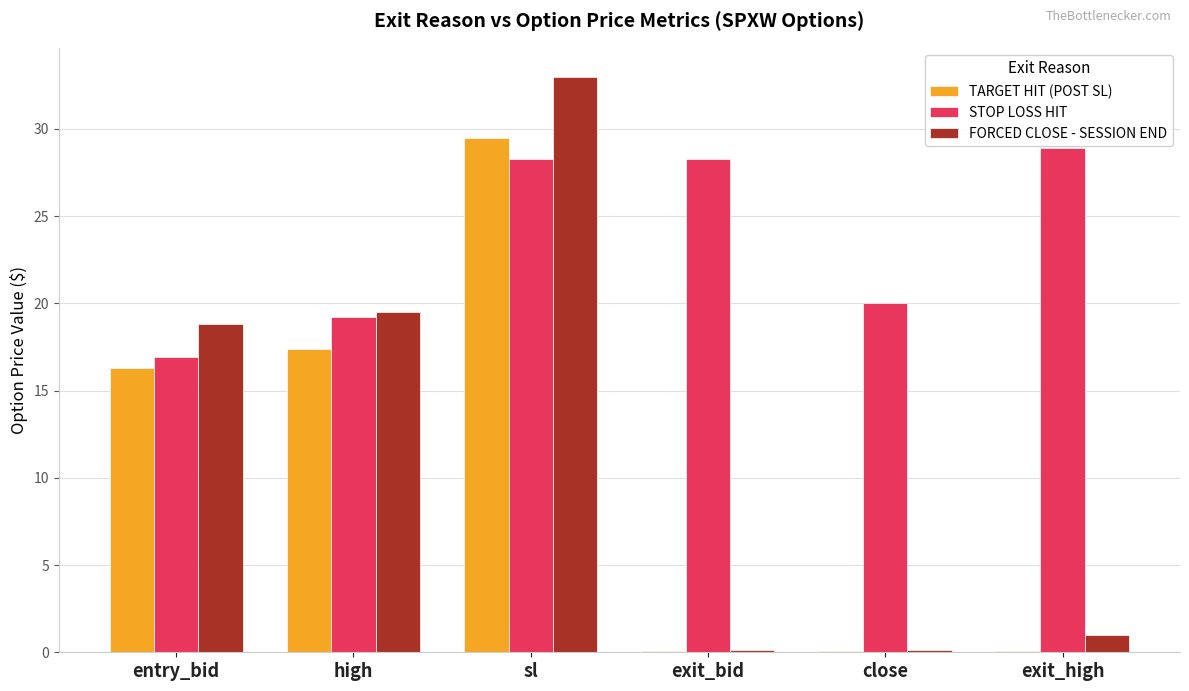

What is the sum of all FORCED CLOSE - SESSION END values?

72.6